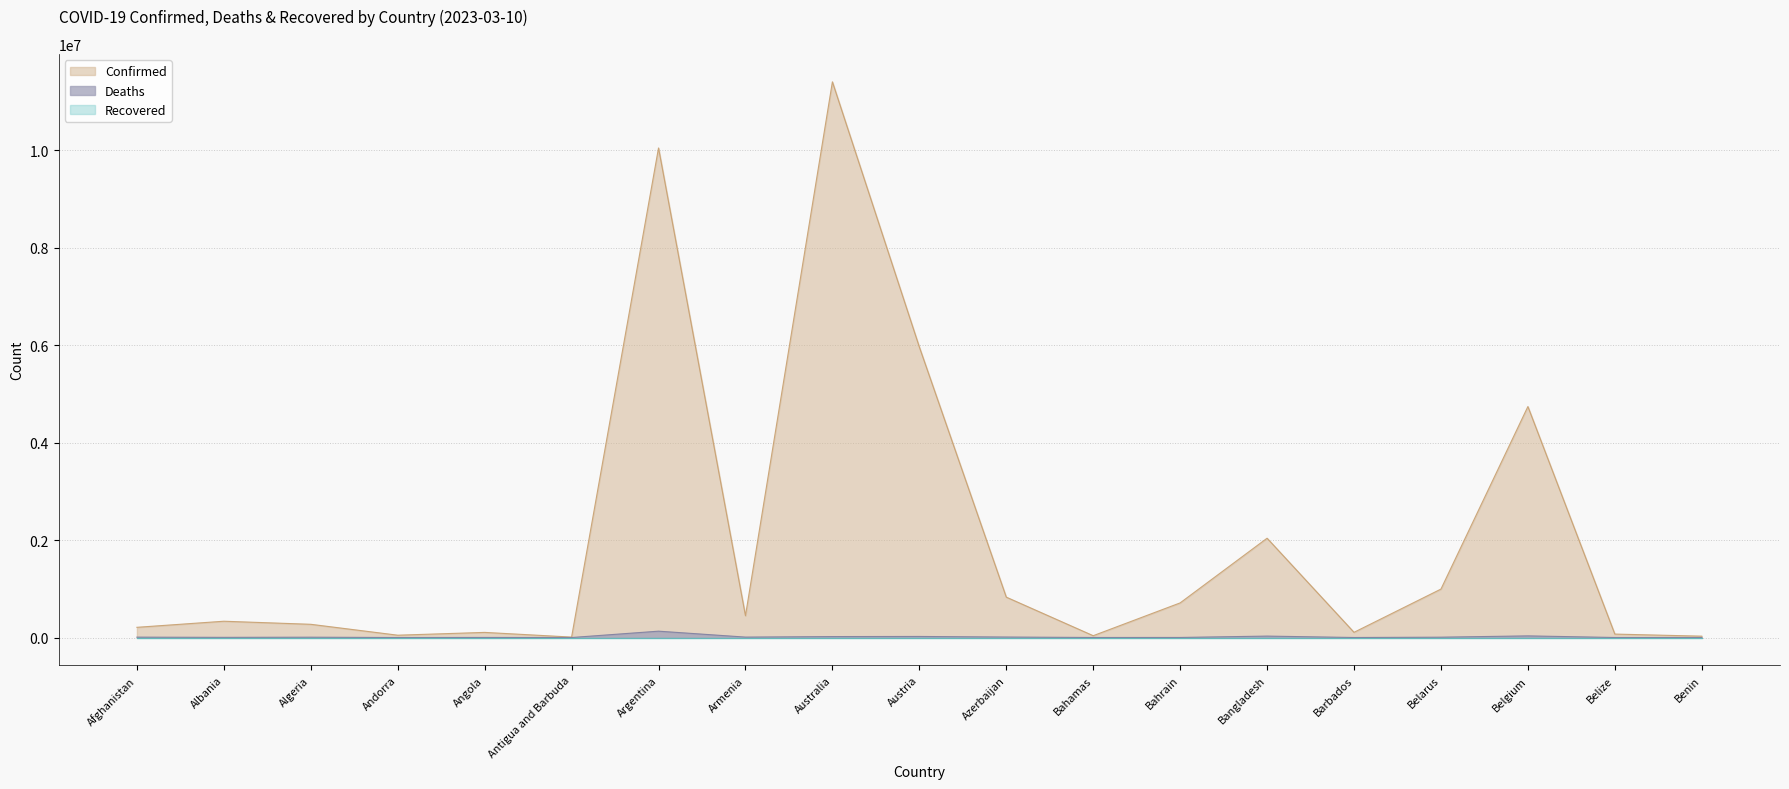

At how many categories does at least one series exceed 9903231?

2